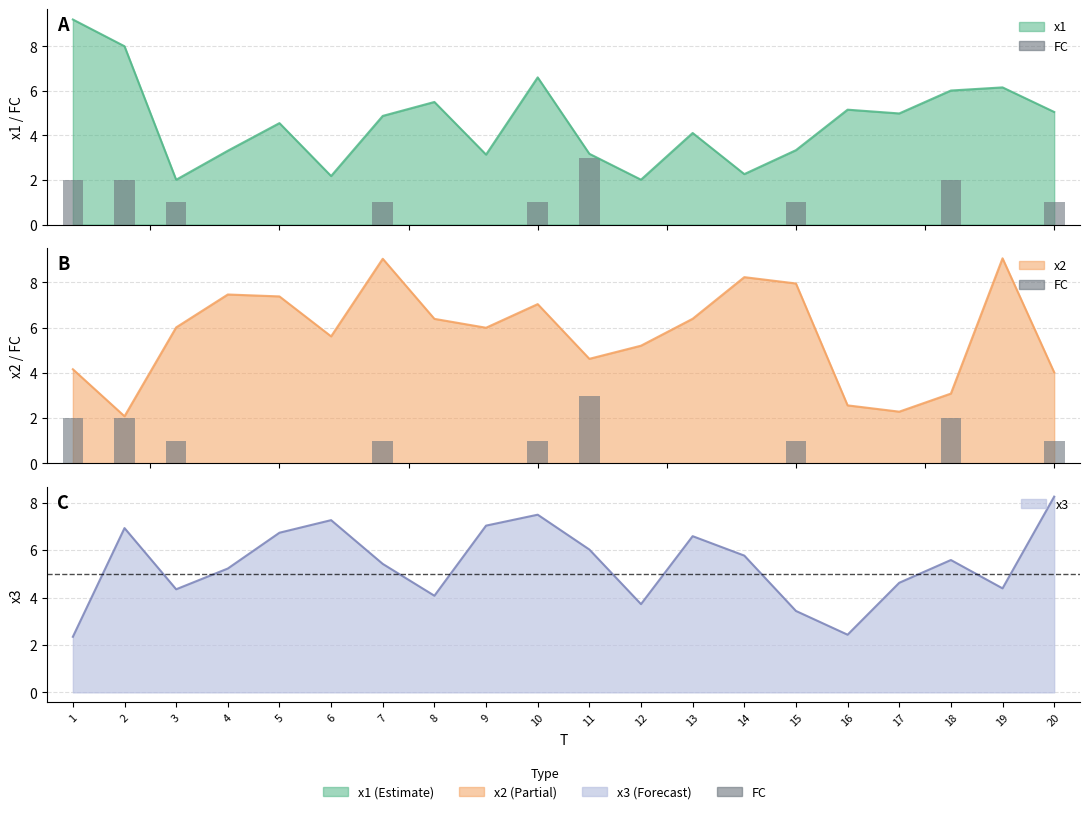

The chart shows a value of 0 at 14. True or false?

True